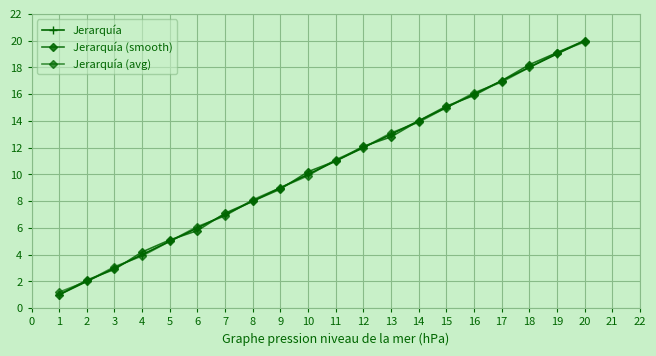

What is the value of the Jerarquía point at the 1st from the left?

1.0